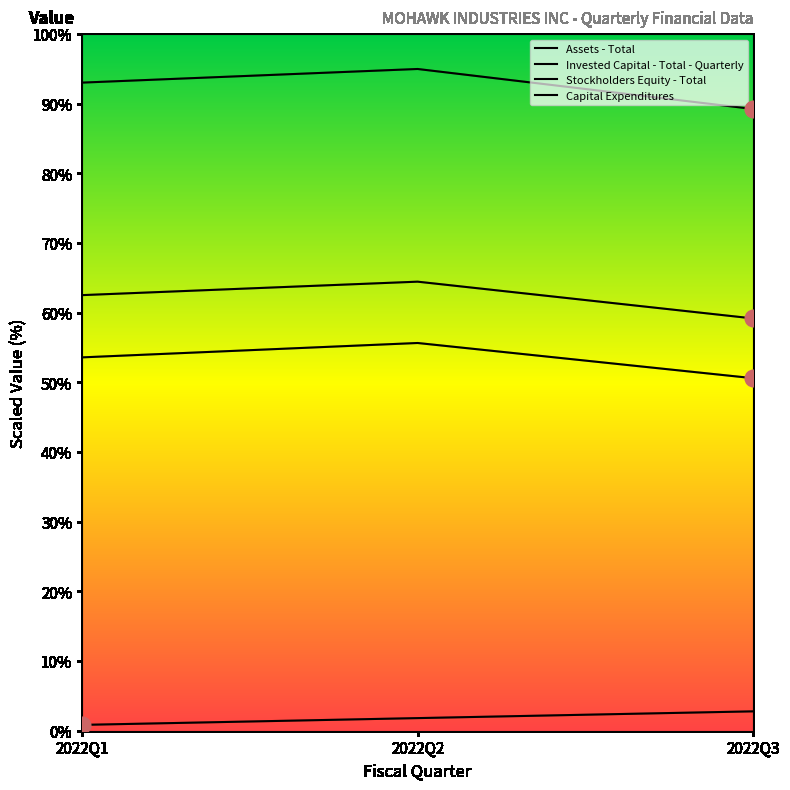

What is the greatest value displayed?

95.0